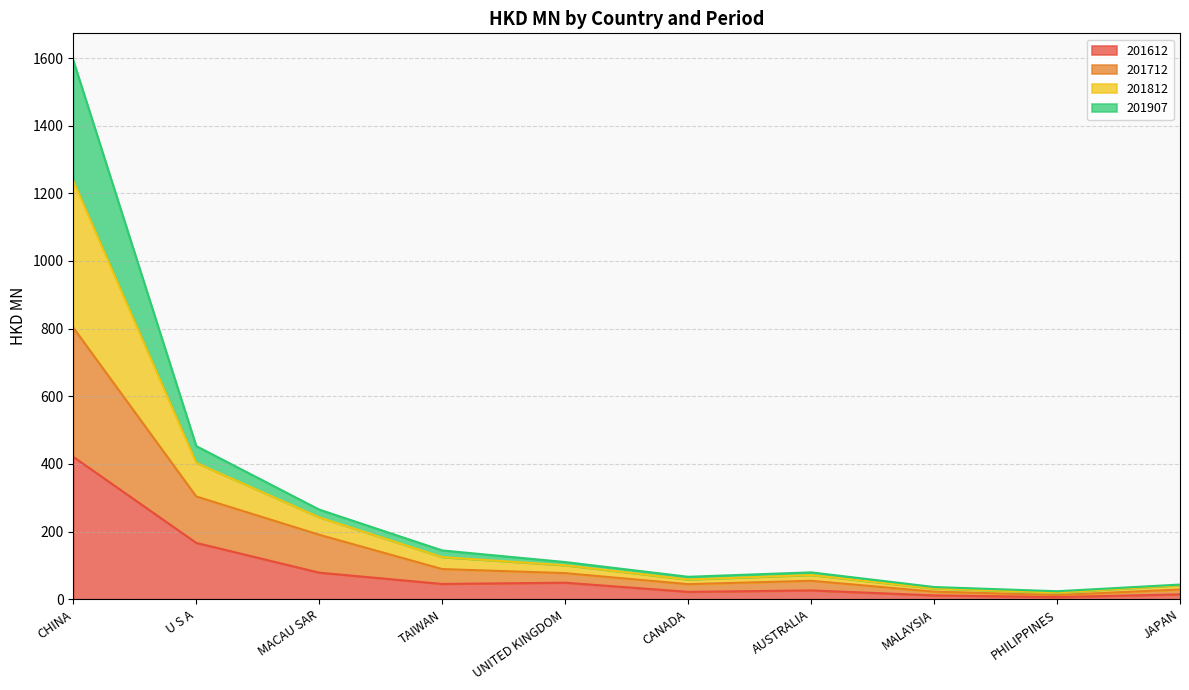

What is the total value across all series at CANADA?

66.2